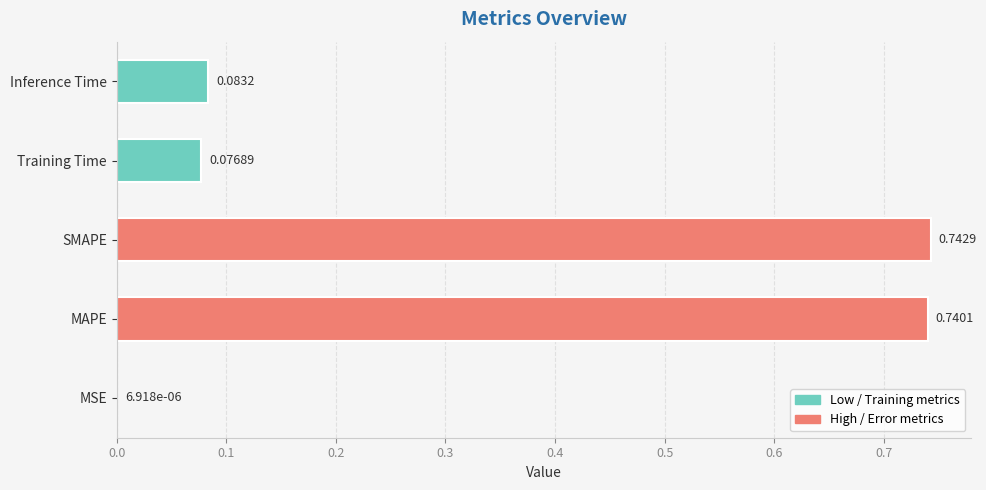

At which label is the value closest to 0?

MSE